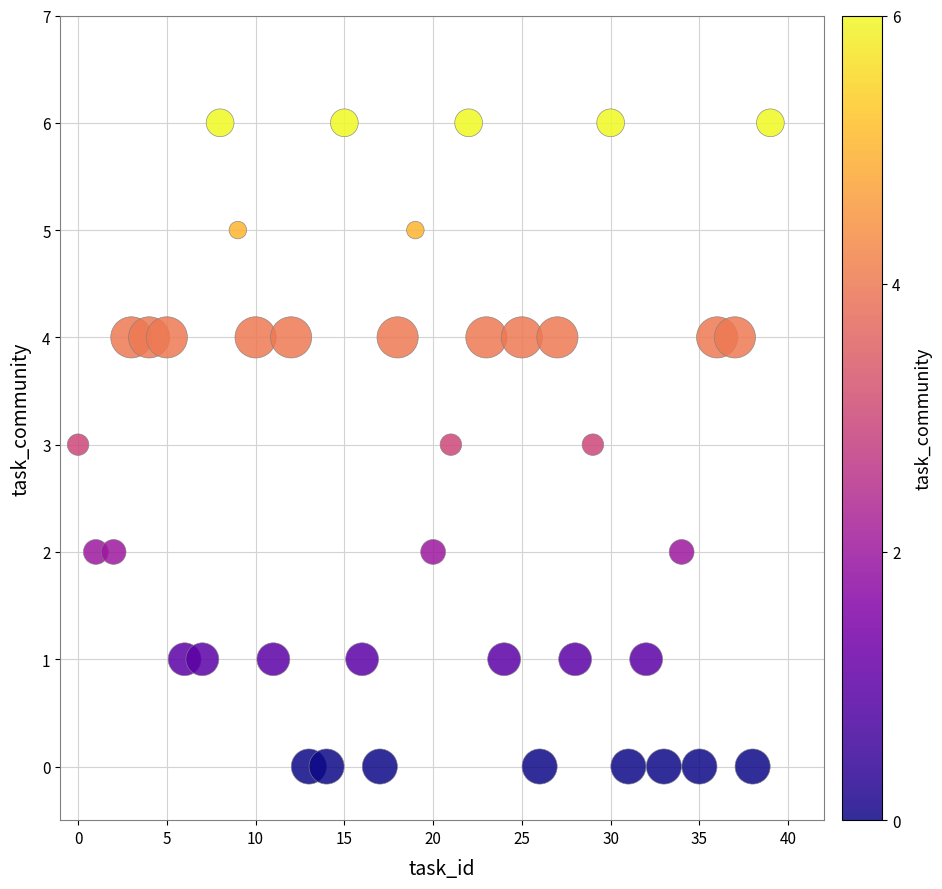

What is the range of Y values (max minus min)?

6